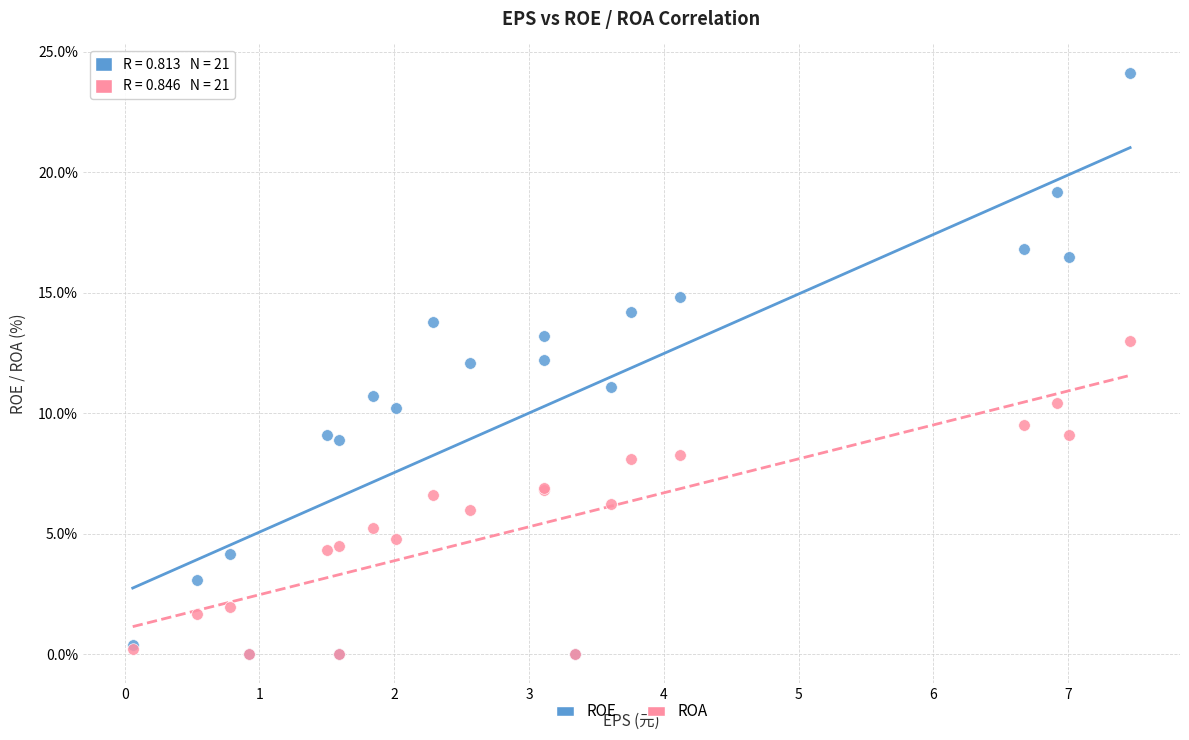

What are all the series names shown in the legend?

ROE, ROA